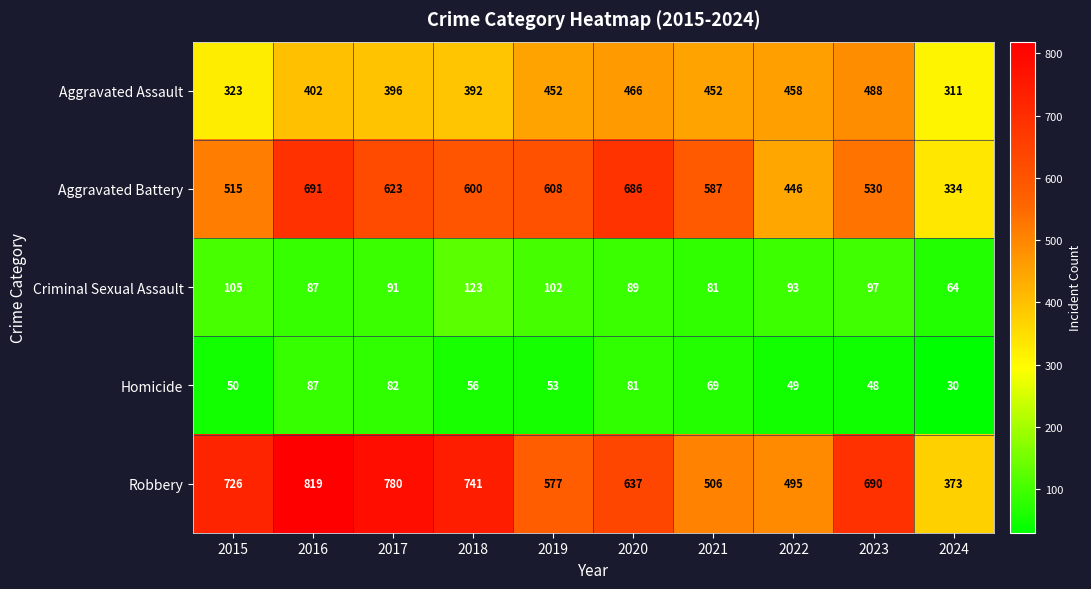

Where is Homicide nearest to the value 58?

2018